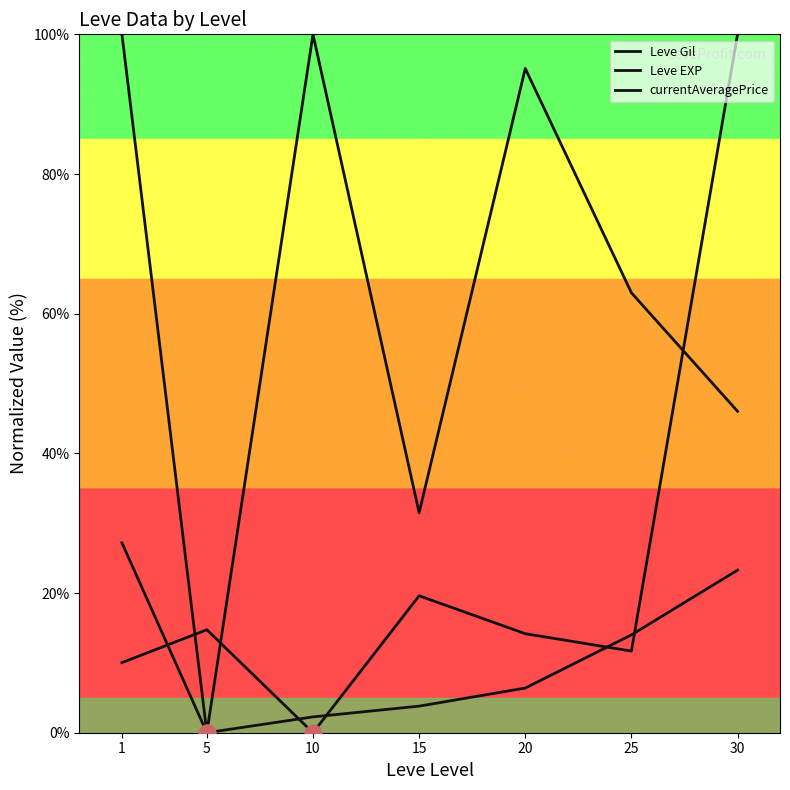

What is the average value of the Leve Gil series?

51.8